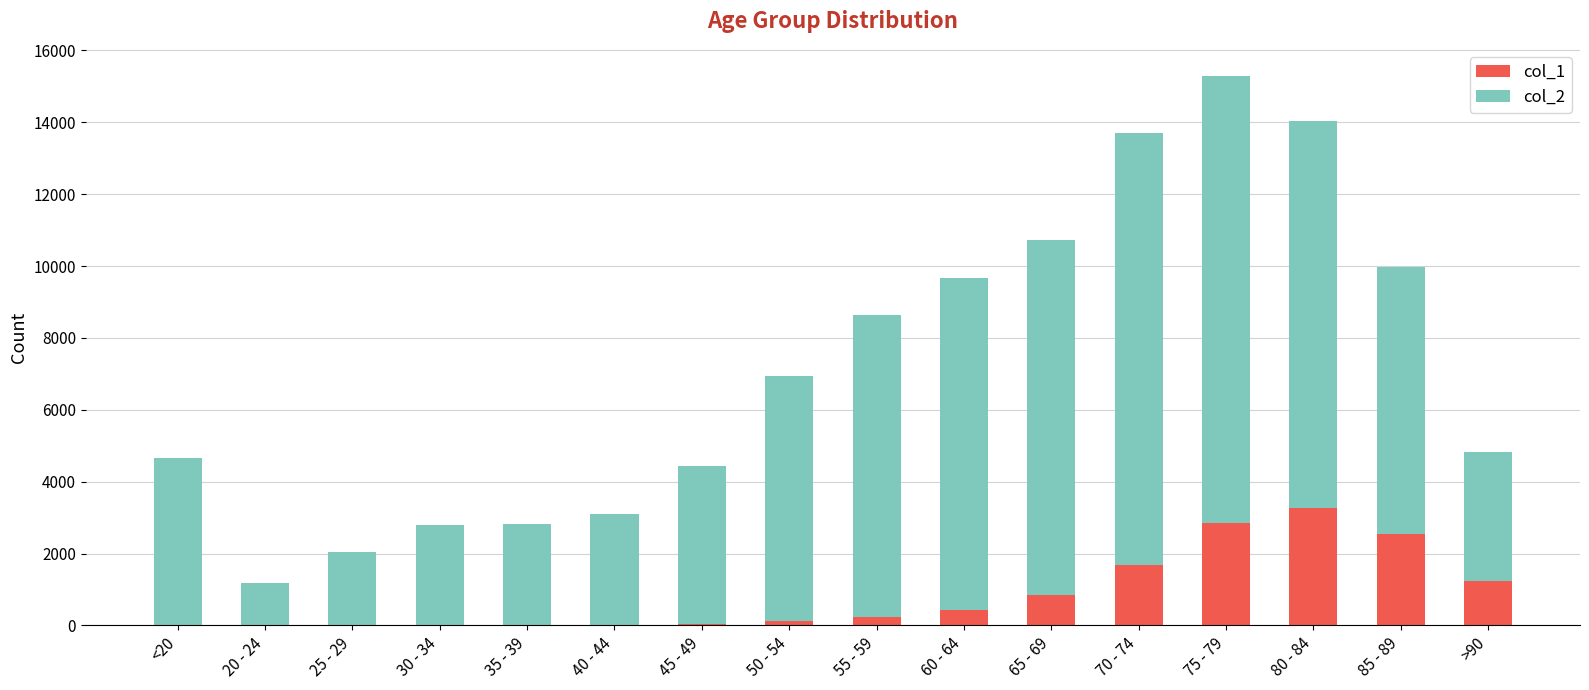

At which category is the sum across all series the highest?

75 - 79